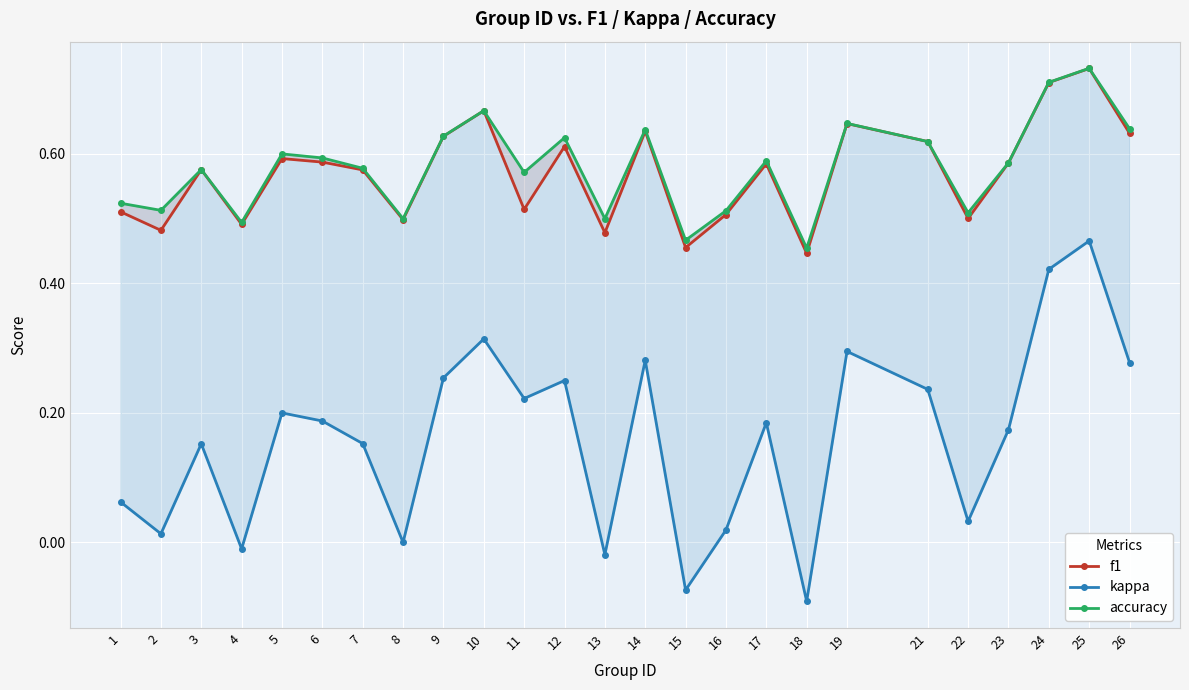

Reading left to right, what are all the values shown in this chart?

f1: 0.5	0.5	0.6	0.5	0.6	0.6	0.6	0.5	0.6	0.7	0.5	0.6	0.5	0.6	0.5	0.5	0.6	0.4	0.6	0.6	0.5	0.6	0.7	0.7	0.6
kappa: 0.1	0.0	0.2	-0.0	0.2	0.2	0.2	0.0	0.3	0.3	0.2	0.2	-0.0	0.3	-0.1	0.0	0.2	-0.1	0.3	0.2	0.0	0.2	0.4	0.5	0.3
accuracy: 0.5	0.5	0.6	0.5	0.6	0.6	0.6	0.5	0.6	0.7	0.6	0.6	0.5	0.6	0.5	0.5	0.6	0.5	0.6	0.6	0.5	0.6	0.7	0.7	0.6